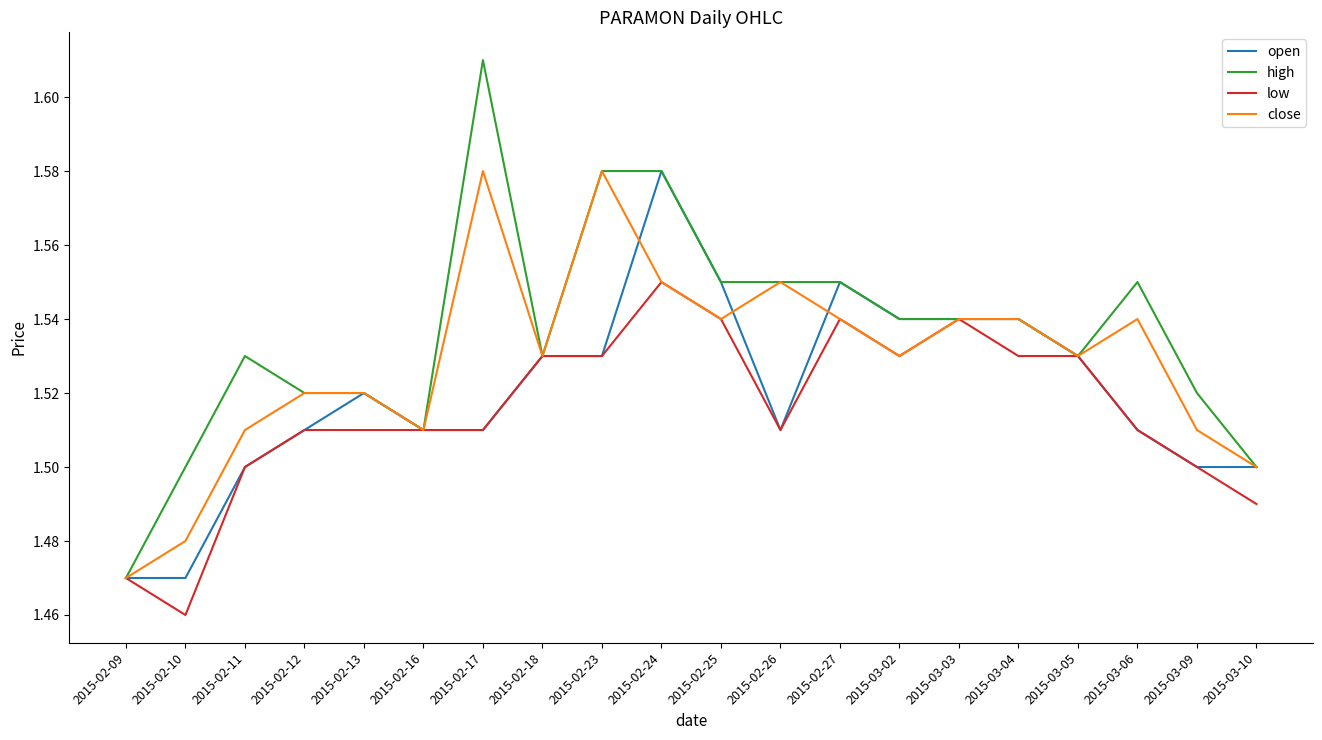

Which series has the widest spread of values?

high